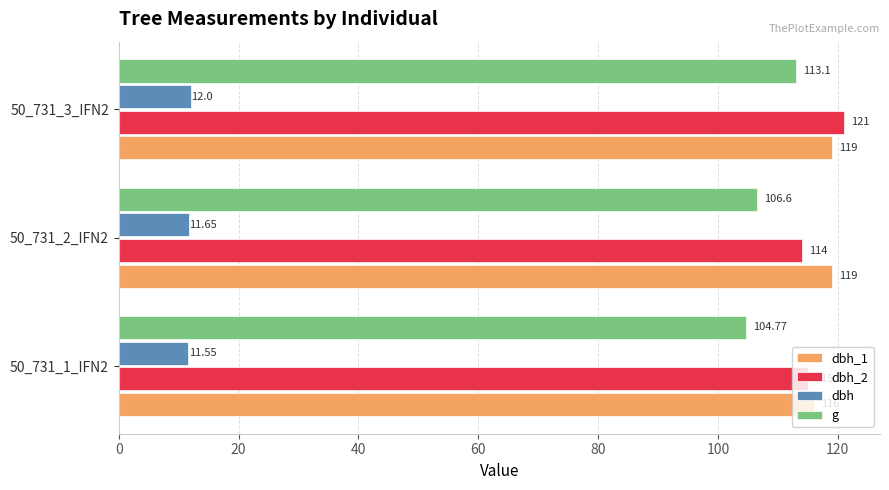

Is the value of g at 50_731_3_IFN2 greater than the value of dbh at 50_731_1_IFN2?

Yes